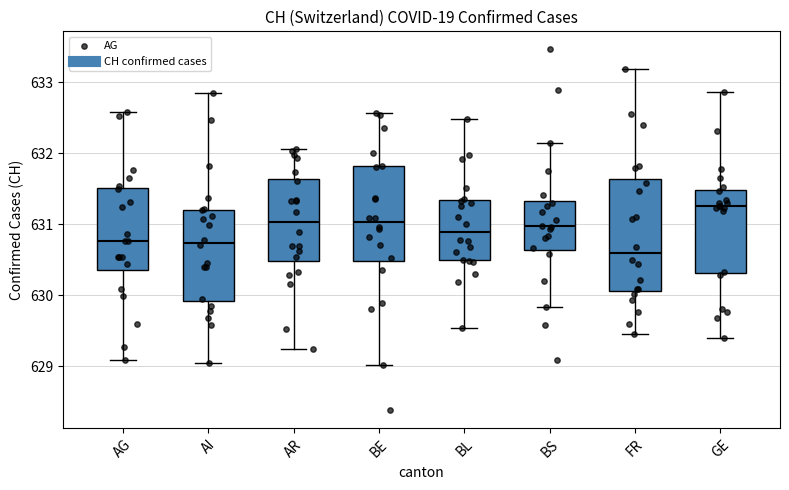

Reading left to right, transcribe this box plot: for each box, give where its median line is, the range the box spans, and where its two whiskers end, as read against the y-axis. The values are not printed on the chart, so give them approximately, as read against the axis.

AG: median 630.8, box 630.4 to 631.5, whiskers 629.1 to 632.6
AI: median 630.7, box 629.9 to 631.2, whiskers 629.0 to 632.9
AR: median 631.0, box 630.5 to 631.6, whiskers 629.2 to 632.1
BE: median 631.0, box 630.5 to 631.8, whiskers 629.0 to 632.6
BL: median 630.9, box 630.5 to 631.3, whiskers 629.5 to 632.5
BS: median 631.0, box 630.6 to 631.3, whiskers 629.8 to 632.1
FR: median 630.6, box 630.1 to 631.6, whiskers 629.4 to 633.2
GE: median 631.3, box 630.3 to 631.5, whiskers 629.4 to 632.9